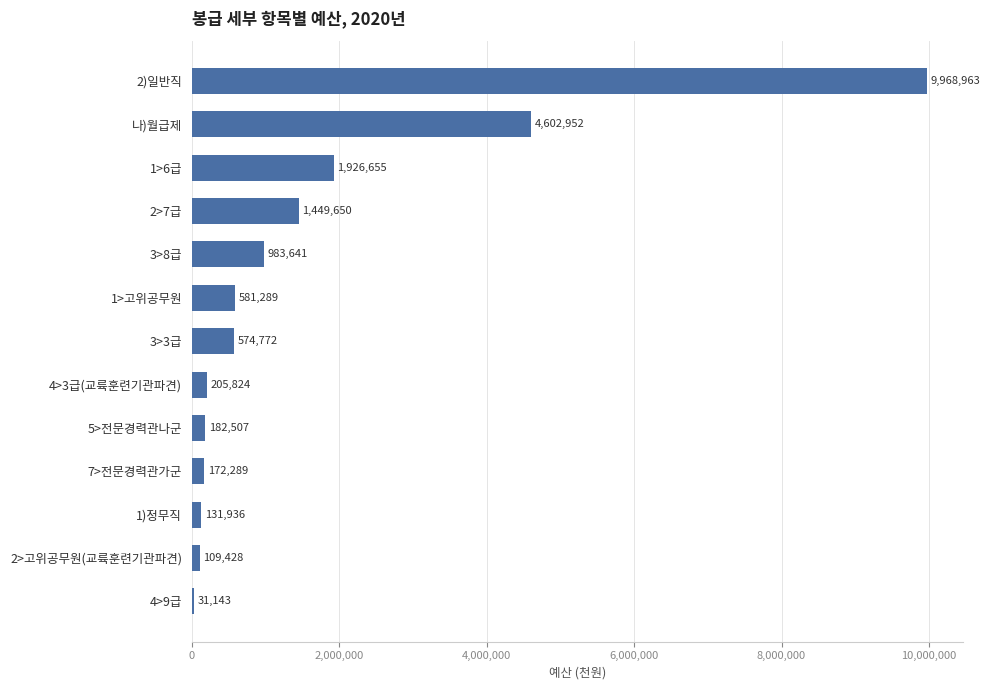

What is the greatest value displayed?

9968963